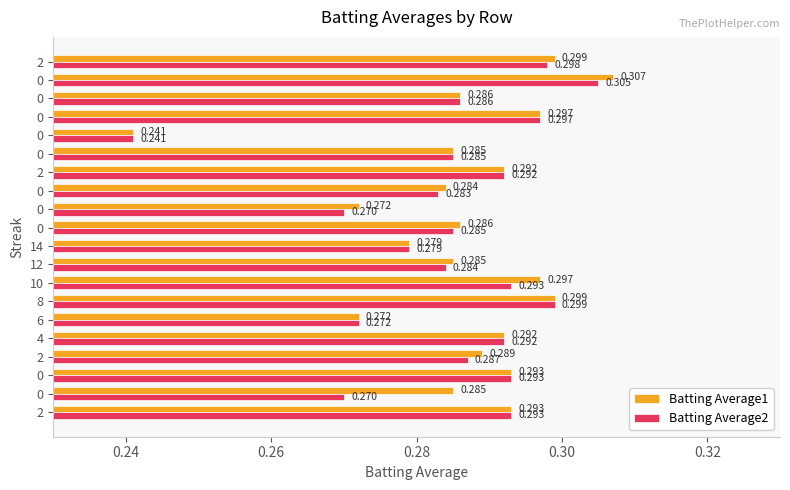

How many categories are shown in the chart?

20